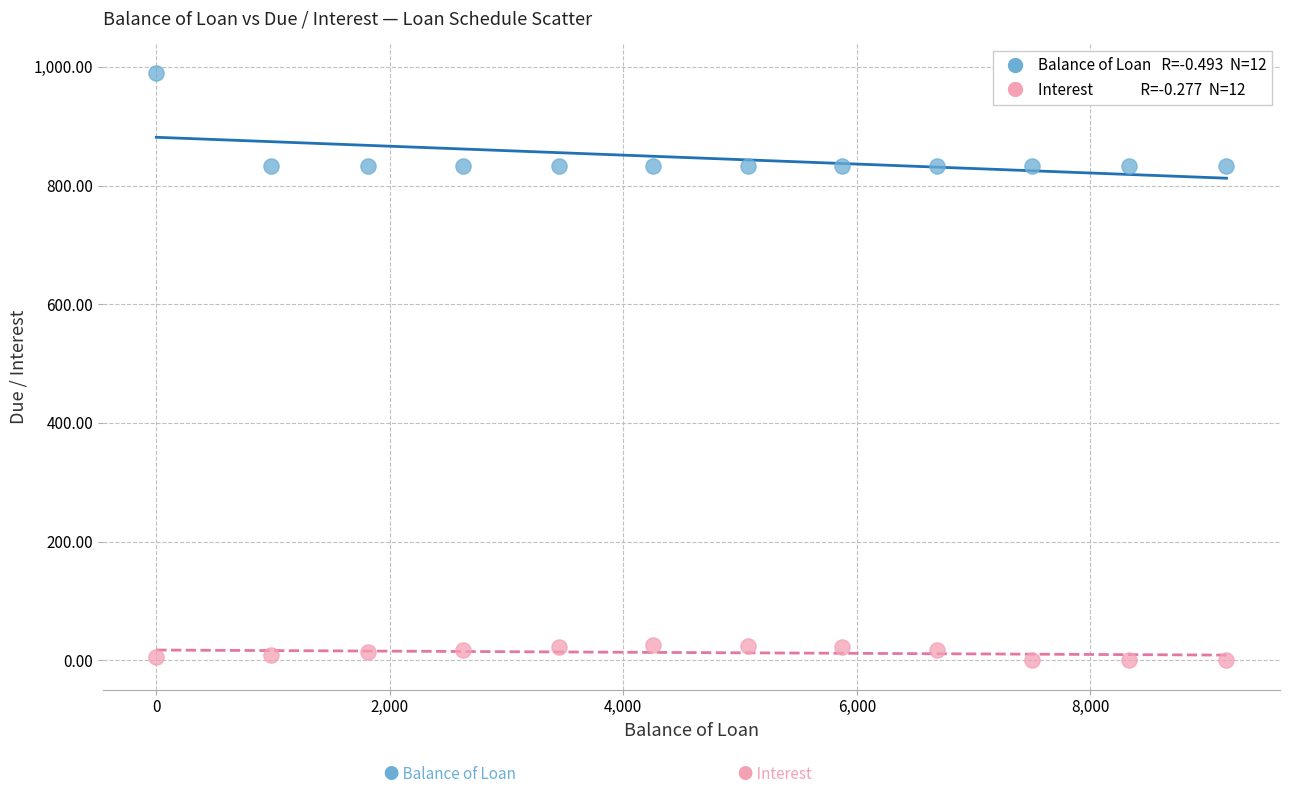

Across all data points, what is the range of Y values (max minus min)?

989.9